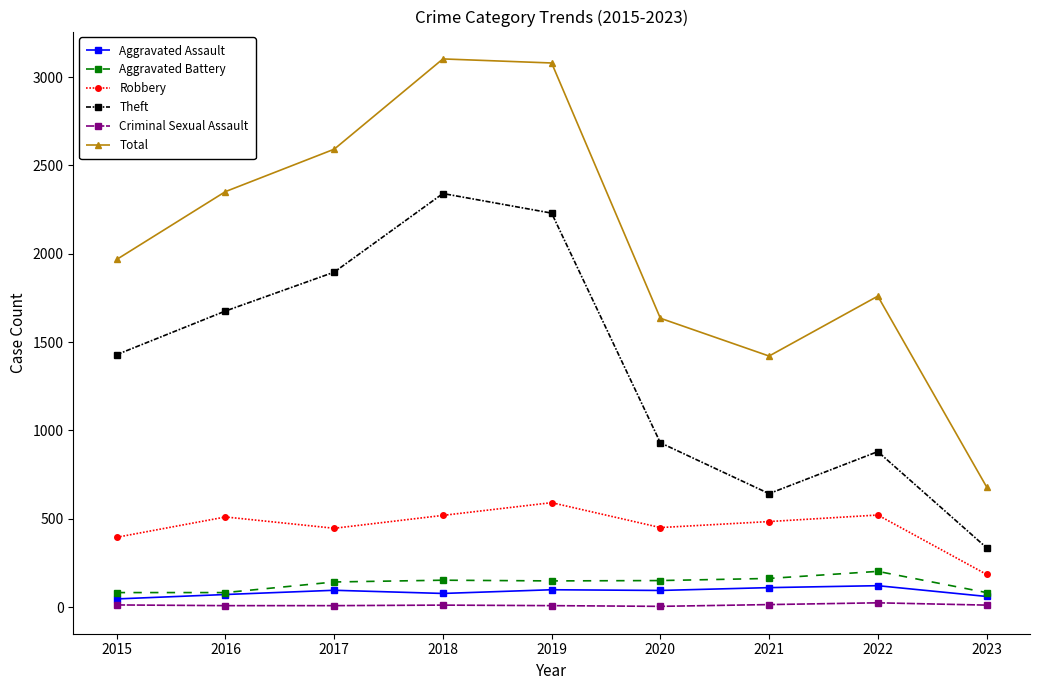

At which label does Aggravated Battery first exceed 148?

2018